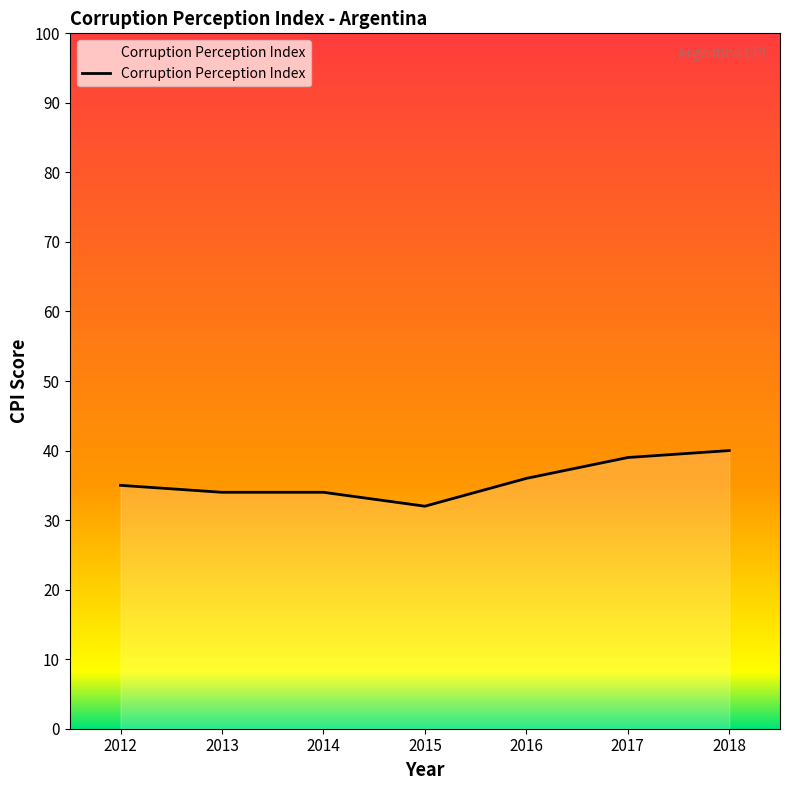

What is the greatest value displayed?

40